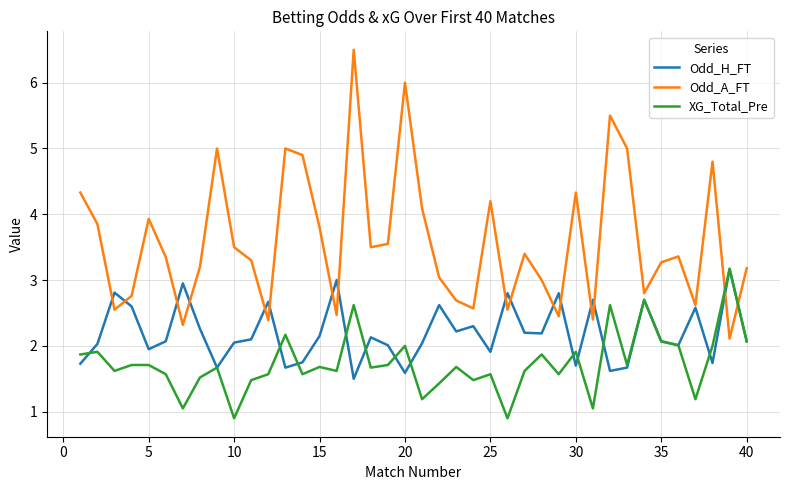

What is the greatest value displayed?

6.5